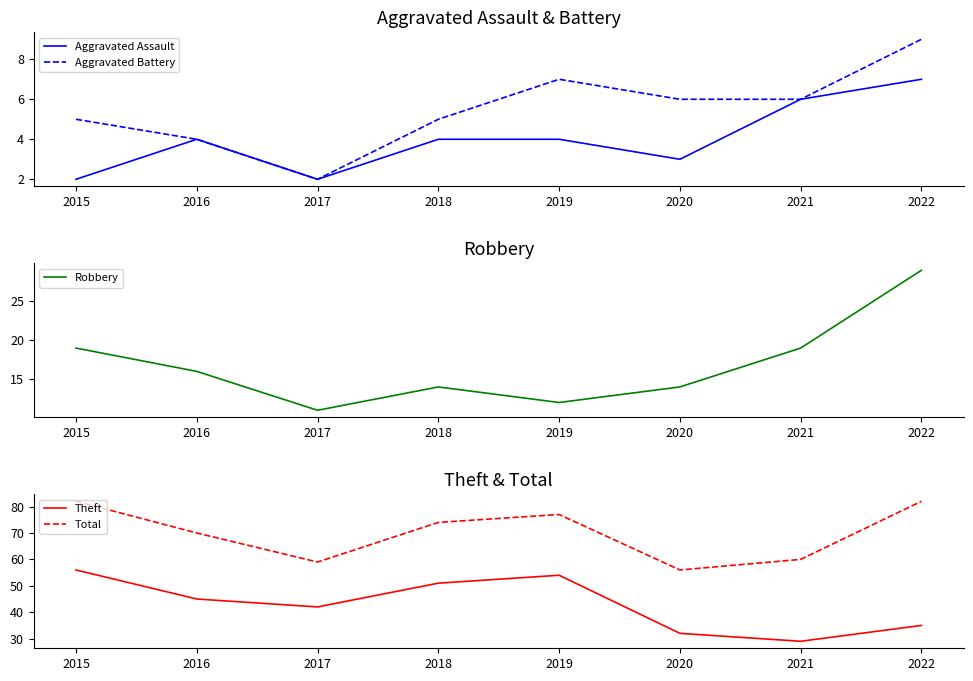

True or false: Aggravated Assault and Aggravated Battery cross at least once.

False